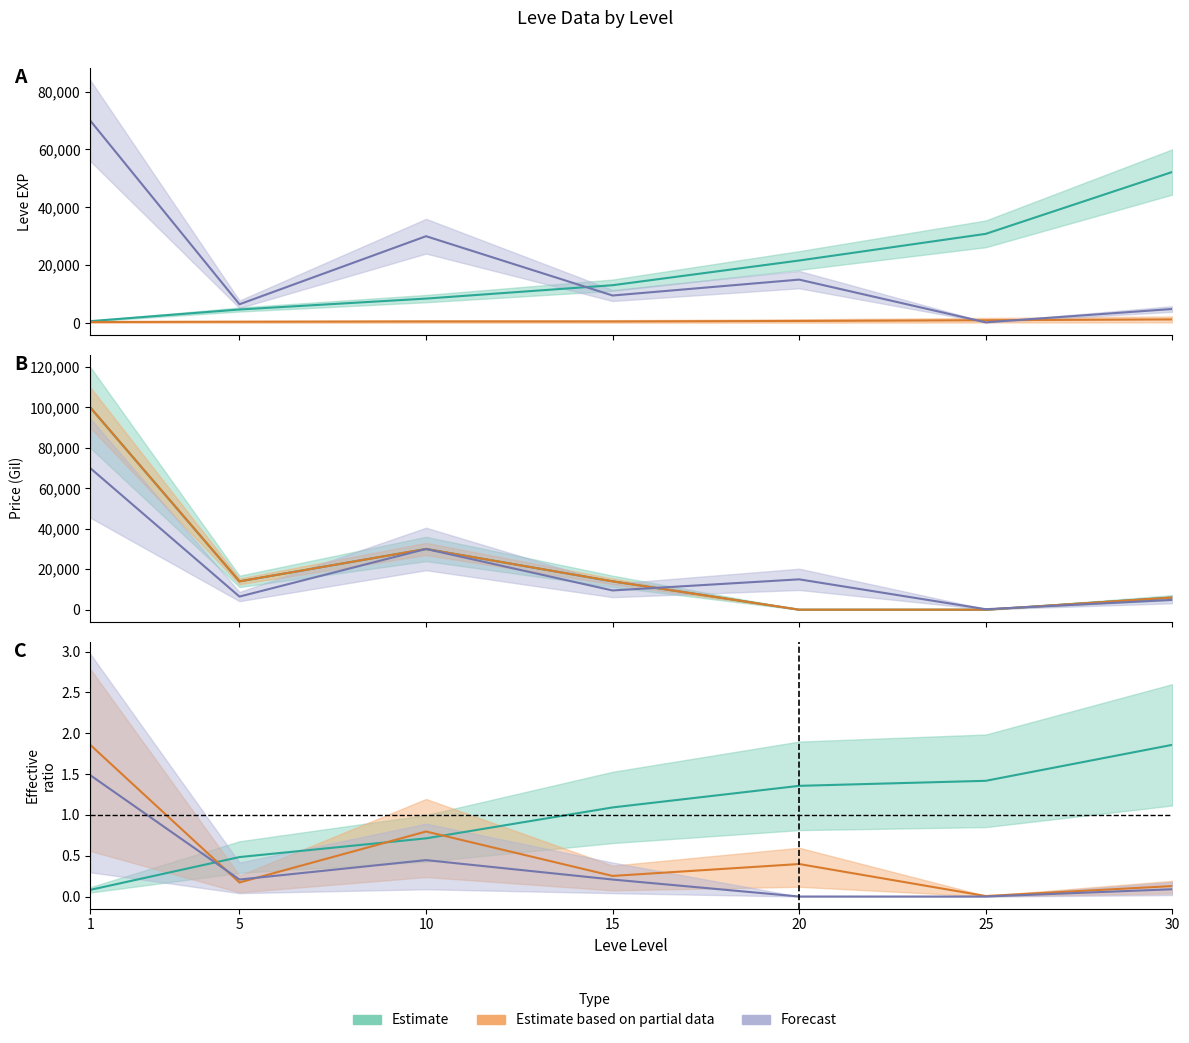

At which category does the chart reach its peak across all series?

1